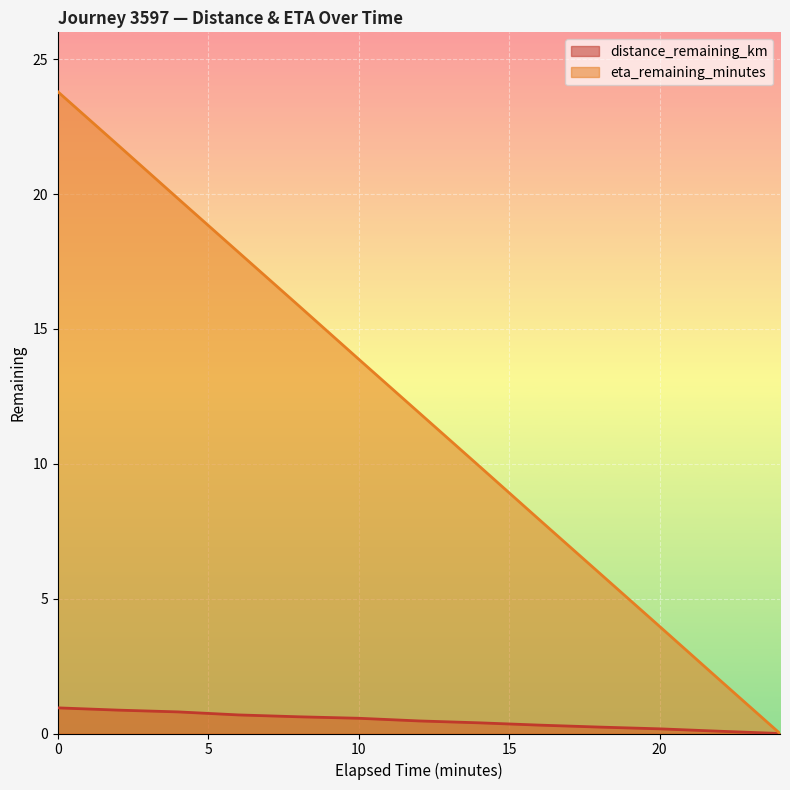

Which has a higher value, 20.0 or 12.0?

12.0